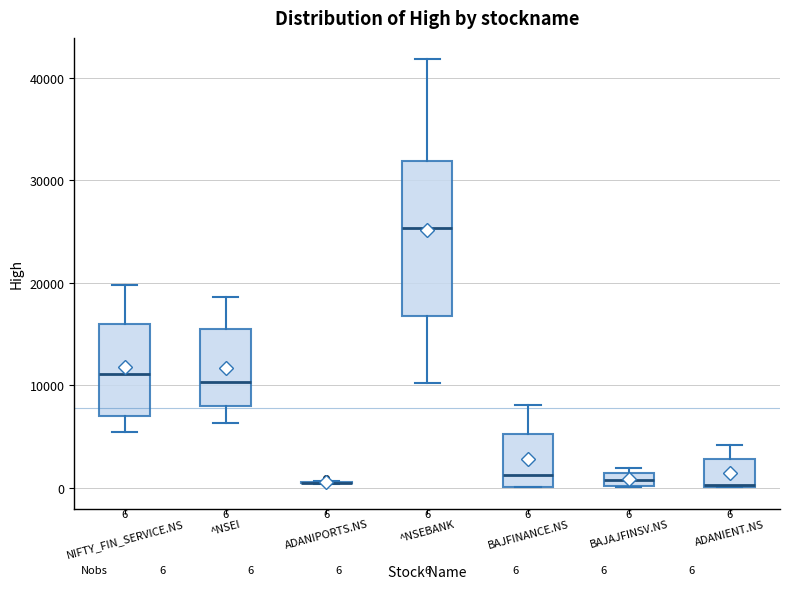

Comparing the boxes themselves (not the whiskers), which one is the tallest?

^NSEBANK